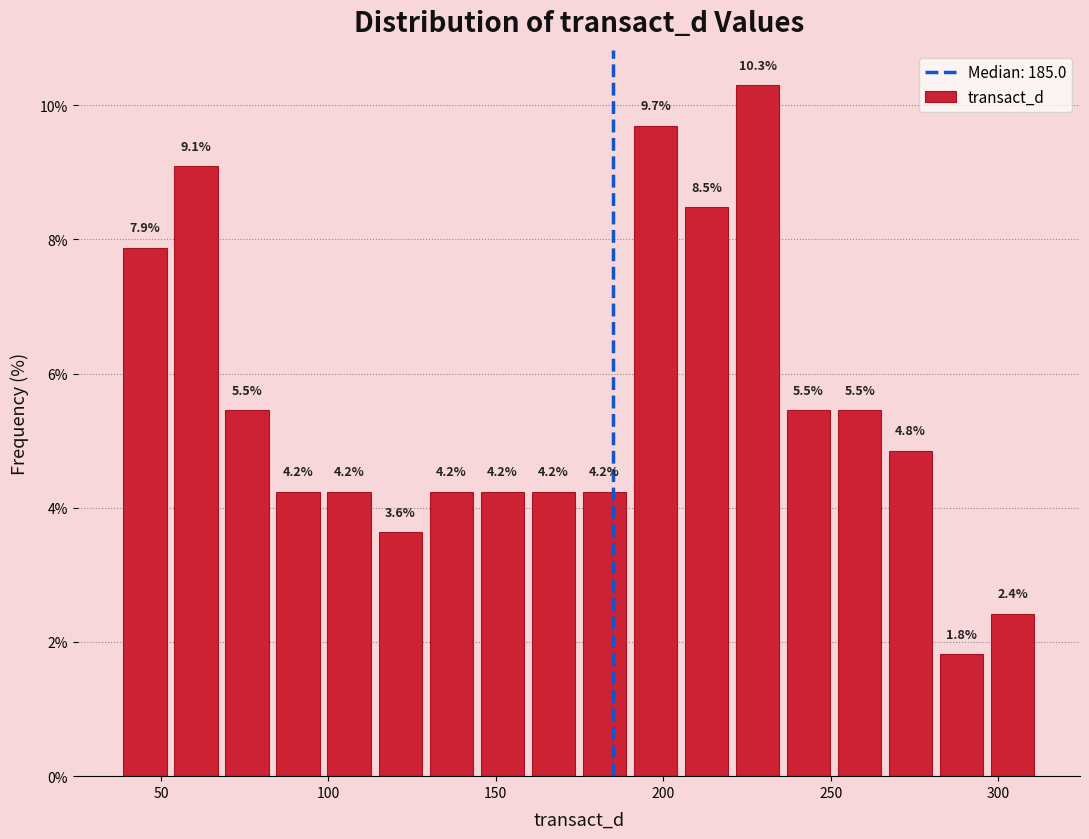

Read against the x-axis, roughly where is the centre of the tallest bar?

230